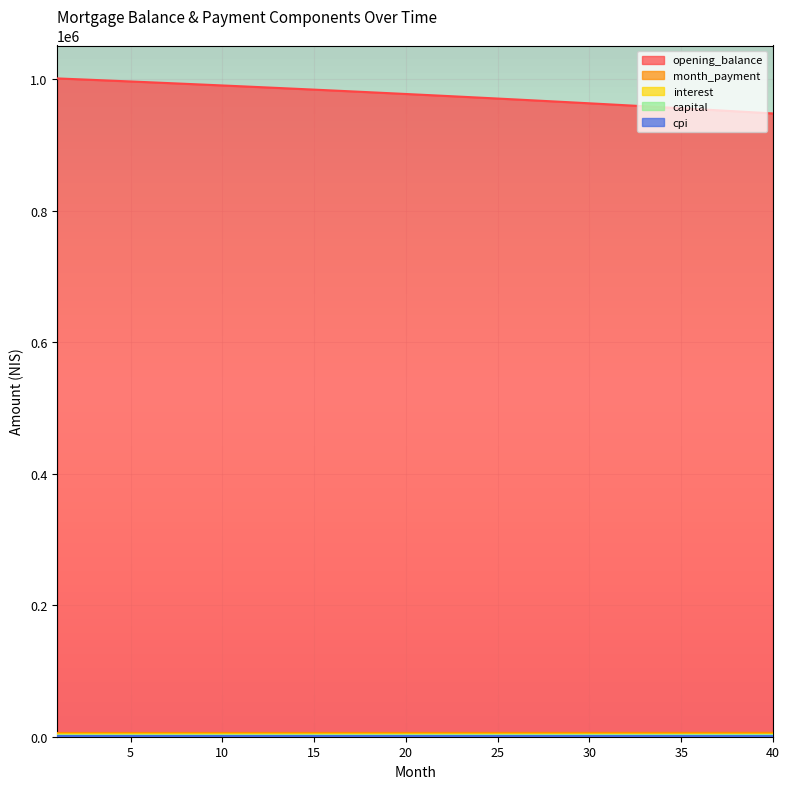

Between 6 and 38, which series saw the biggest shift?

opening_balance